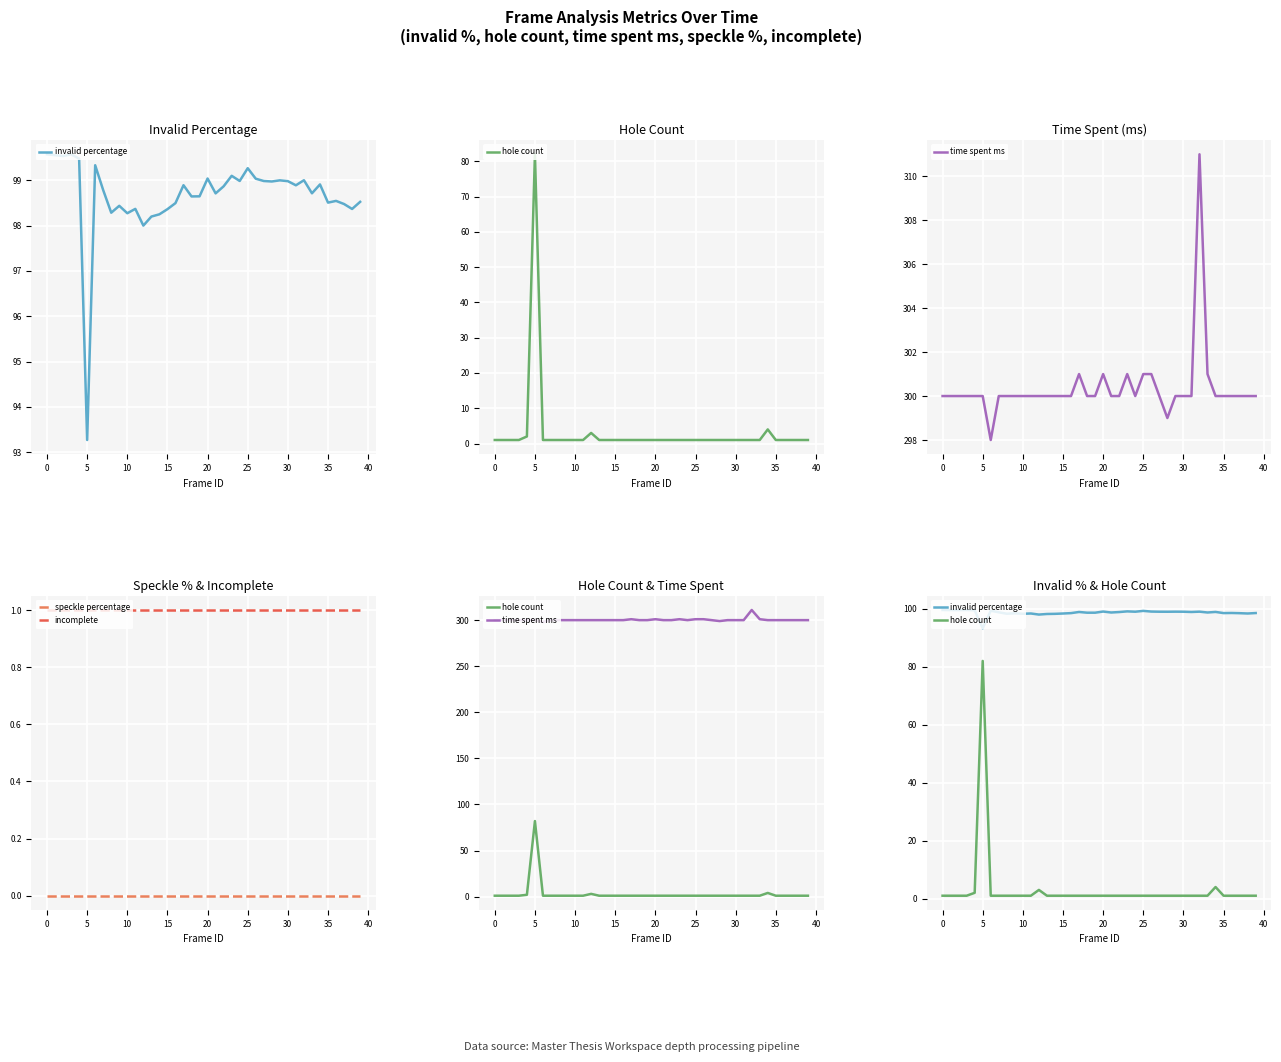

What are all the series names shown in the legend?

invalid percentage, hole count, time spent ms, speckle percentage, incomplete